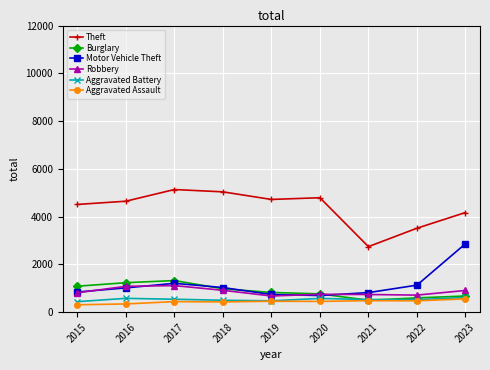

True or false: Motor Vehicle Theft and Aggravated Assault cross at least once.

False